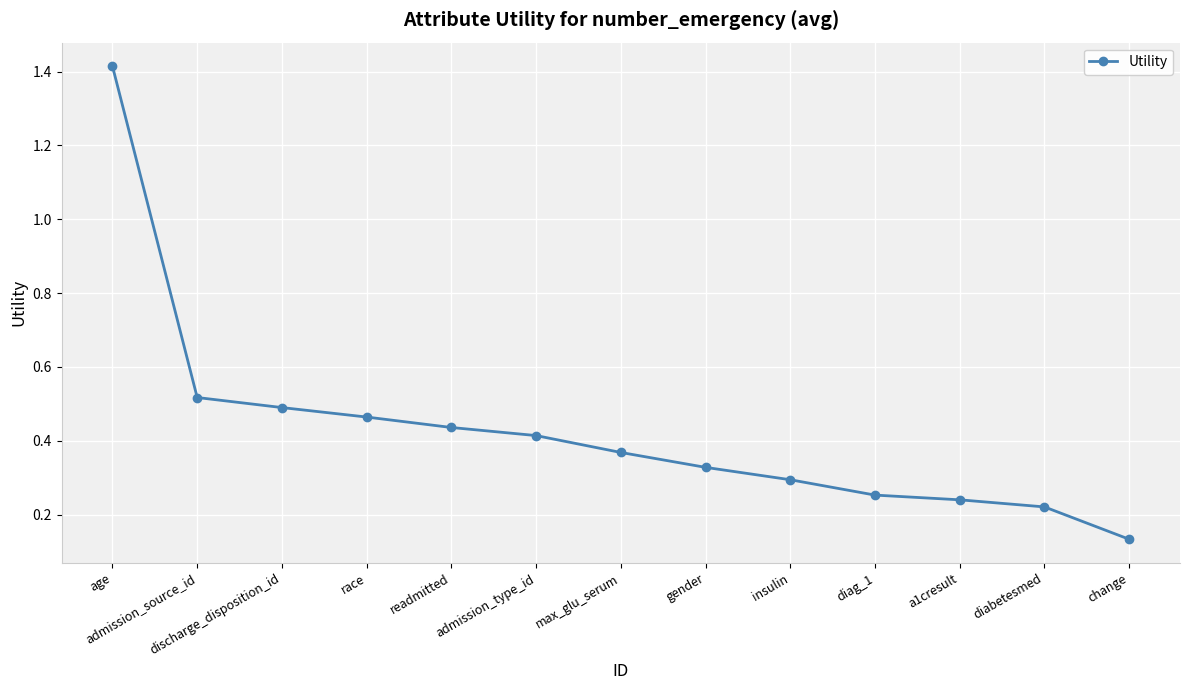

Which category has the highest value across all series?

age